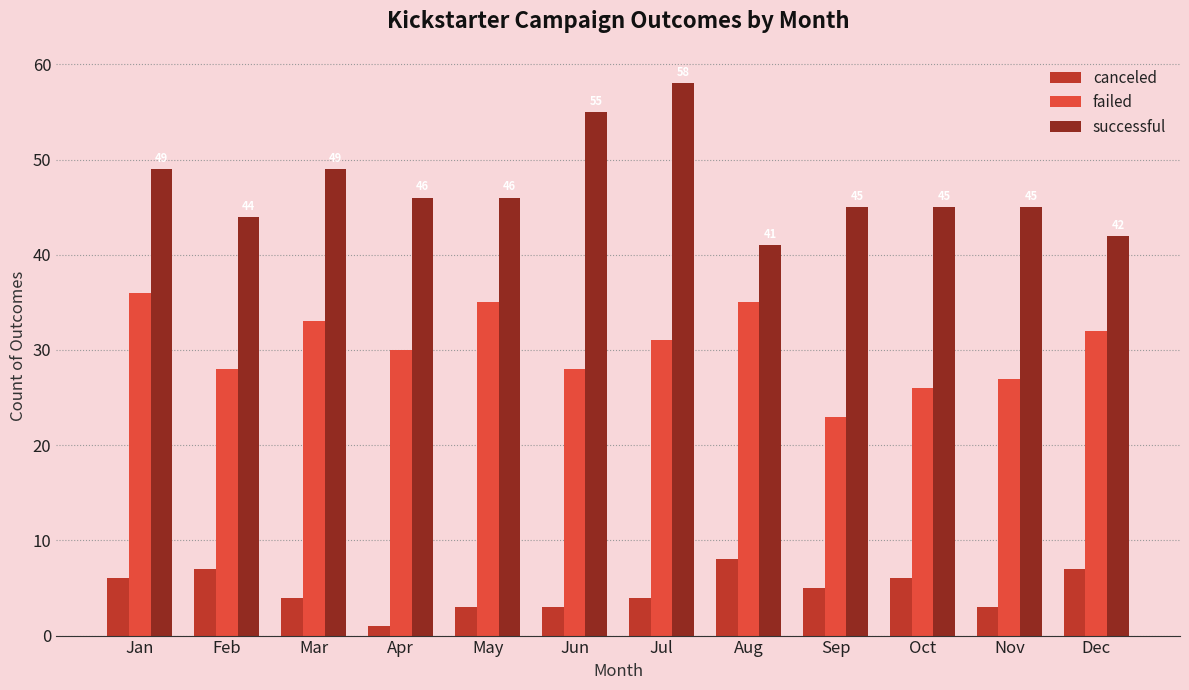

At which category does the chart reach its peak across all series?

Jul